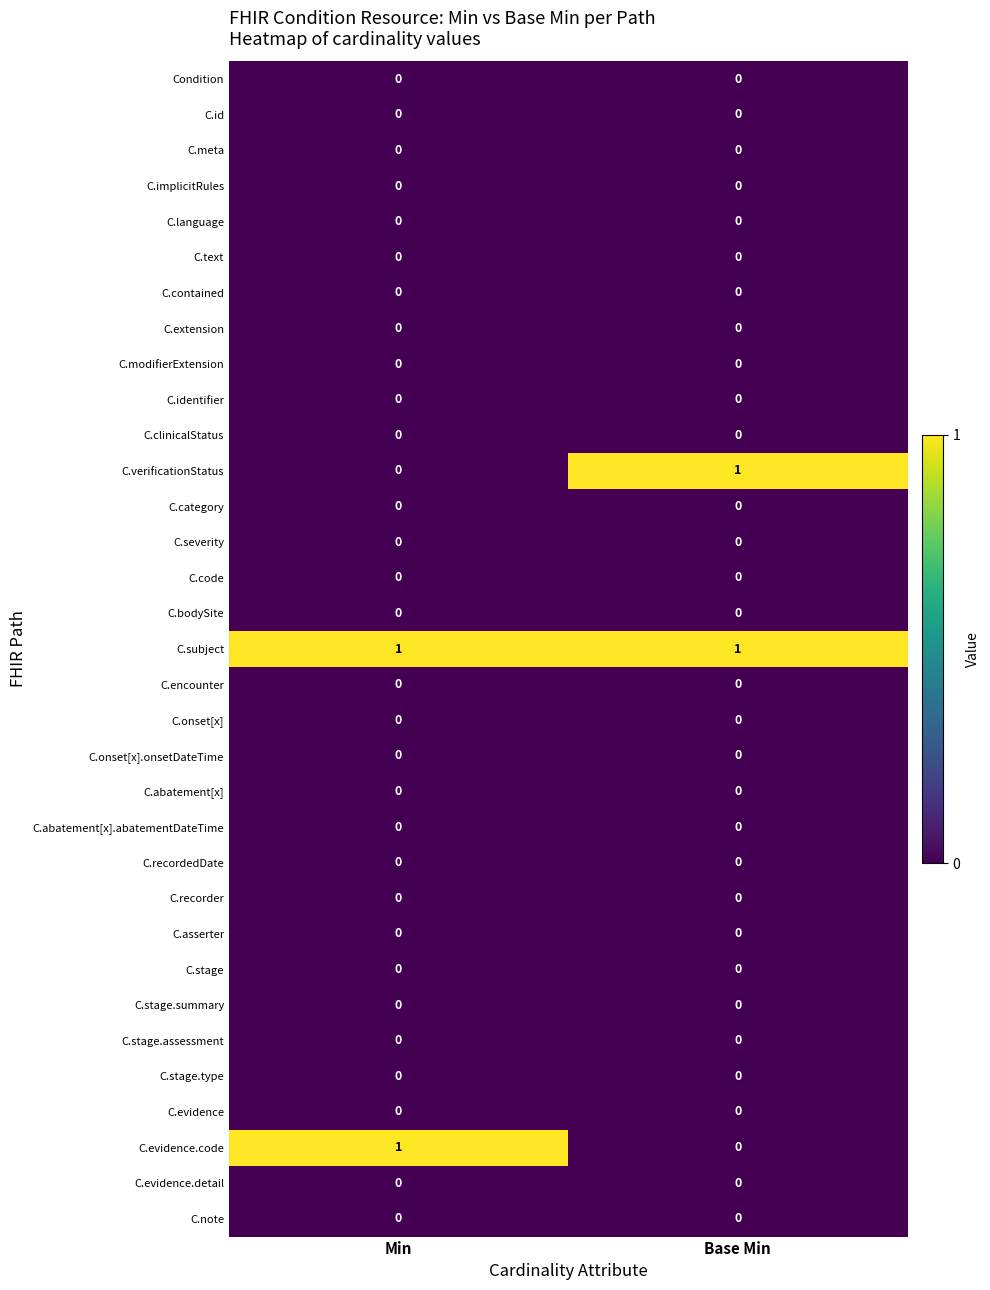

Which series has the largest total across all categories?

C.subject